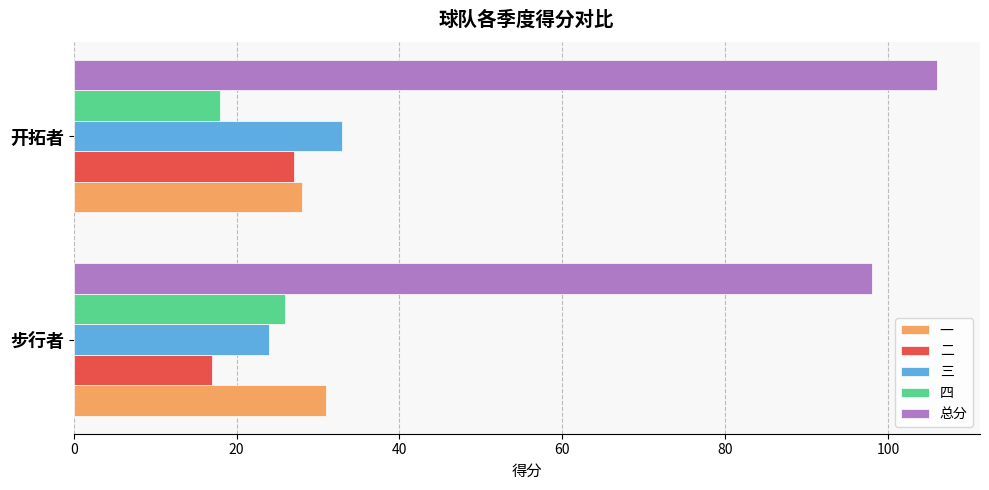

Which series has the largest total across all categories?

总分